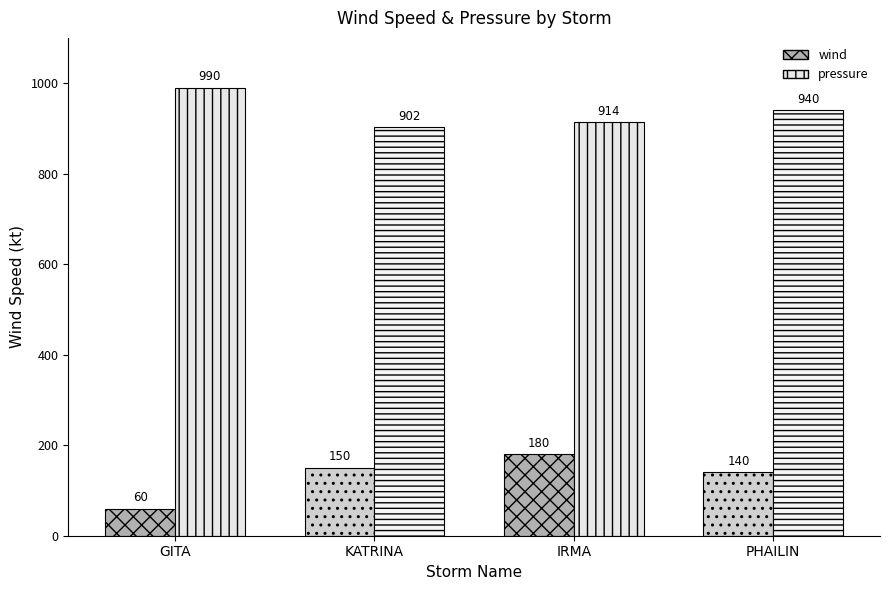

Which series has the largest total across all categories?

pressure